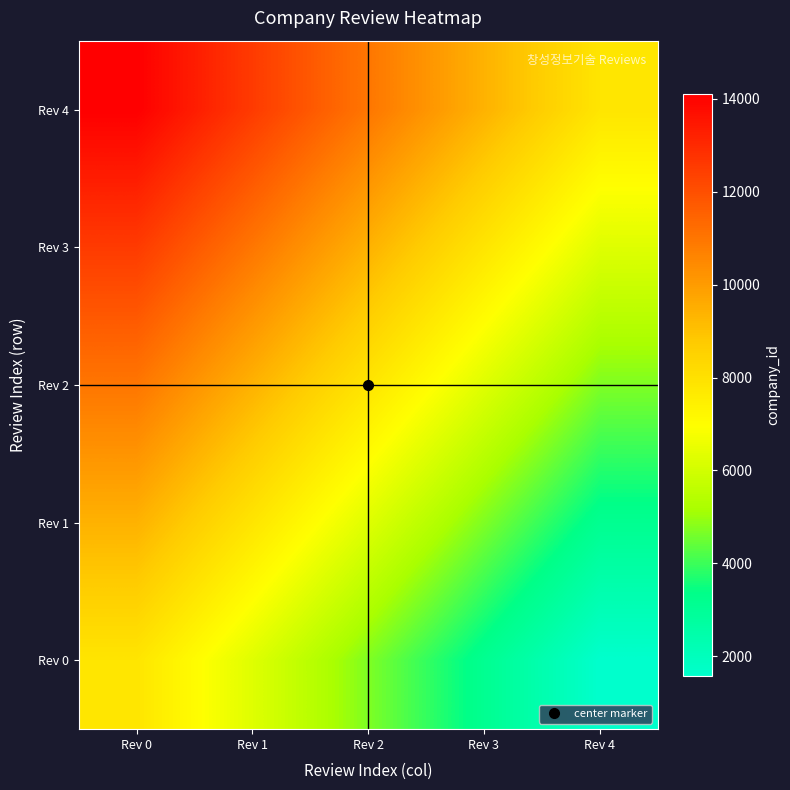

Reading right to left, transcribe all the data shown in this chart.

Rev 0: Rev 4=1568.2	Rev 3=3136.4	Rev 2=4704.6	Rev 1=6272.8	Rev 0=7841.0
Rev 1: Rev 4=3136.4	Rev 3=4704.6	Rev 2=6272.8	Rev 1=7841.0	Rev 0=9409.2
Rev 2: Rev 4=4704.6	Rev 3=6272.8	Rev 2=7841.0	Rev 1=9409.2	Rev 0=10977.4
Rev 3: Rev 4=6272.8	Rev 3=7841.0	Rev 2=9409.2	Rev 1=10977.4	Rev 0=12545.6
Rev 4: Rev 4=7841.0	Rev 3=9409.2	Rev 2=10977.4	Rev 1=12545.6	Rev 0=14113.8